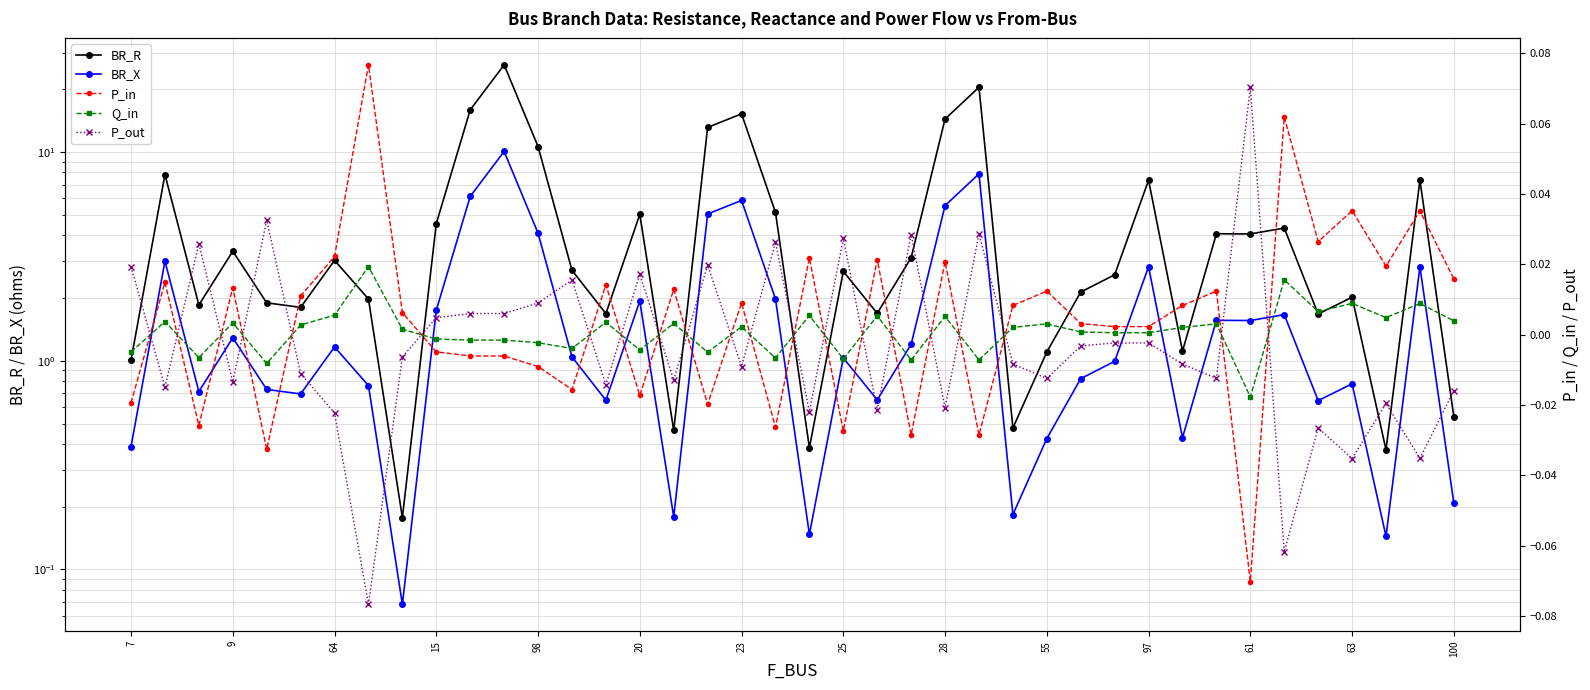

In BR_X, how many points are lower than both neighbors (excluding endpoints)?

12